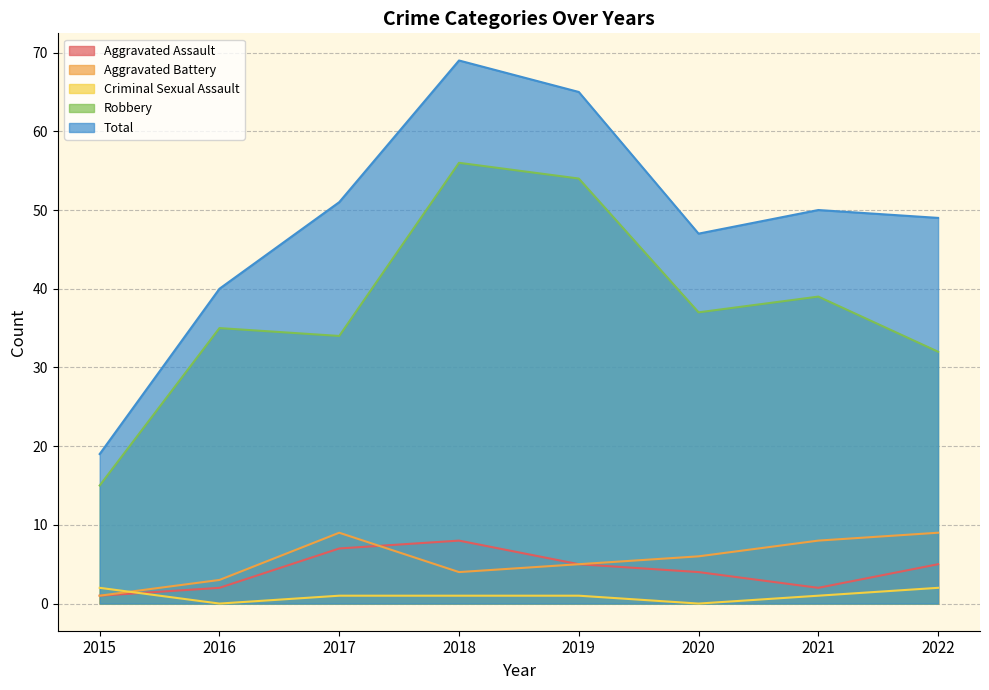

True or false: Total and Robbery intersect in this chart.

False